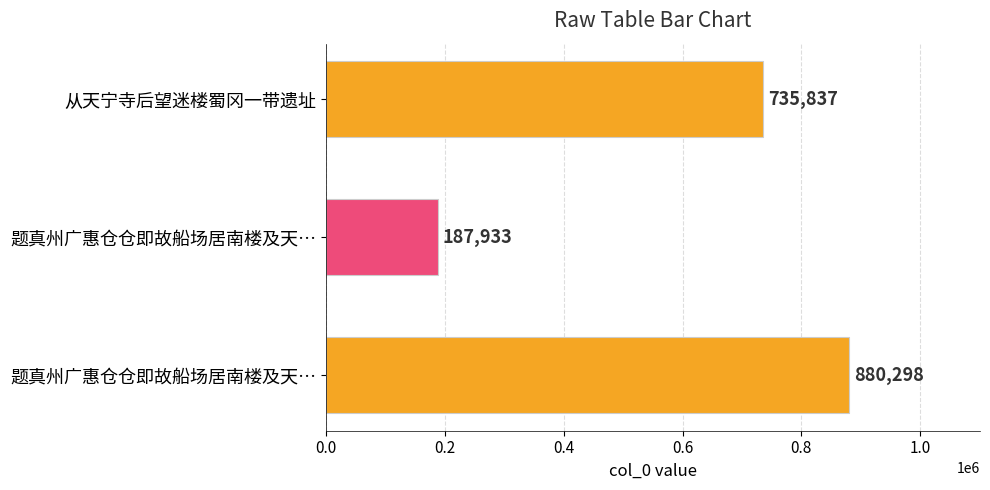

At which label is the value closest to 534115?

从天宁寺后望迷楼蜀冈一带遗址